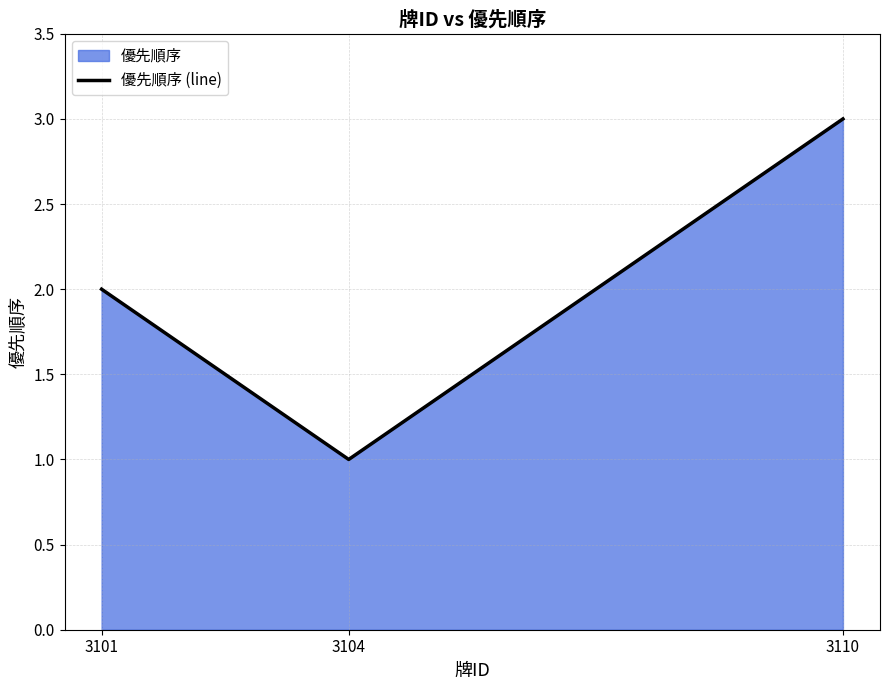

What is the sum of the values at 3110 and 3101?

5